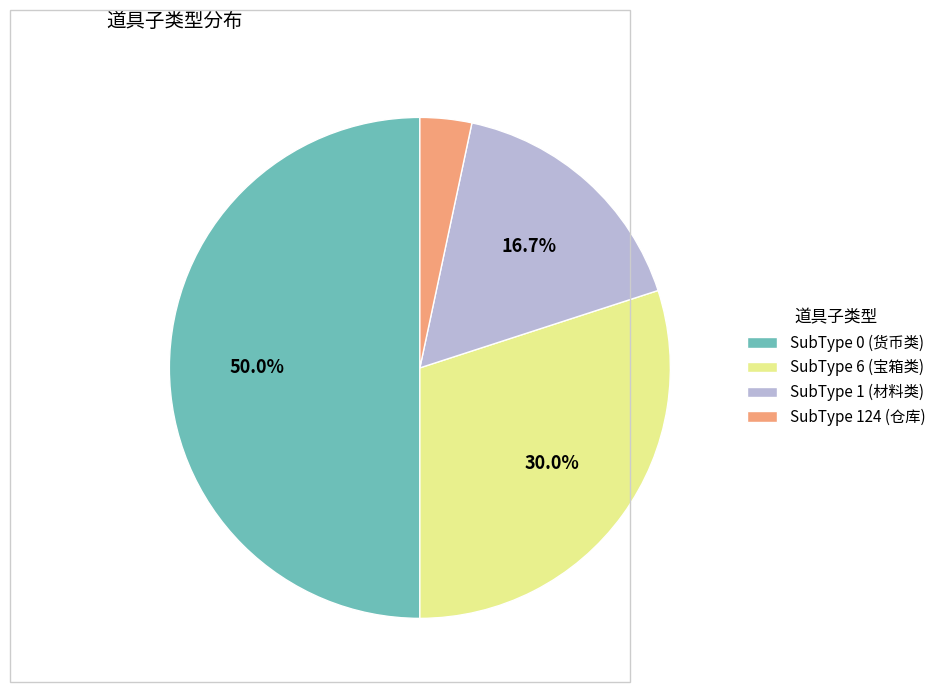

What is the smallest slice in the pie chart?

SubType 124 (仓库)